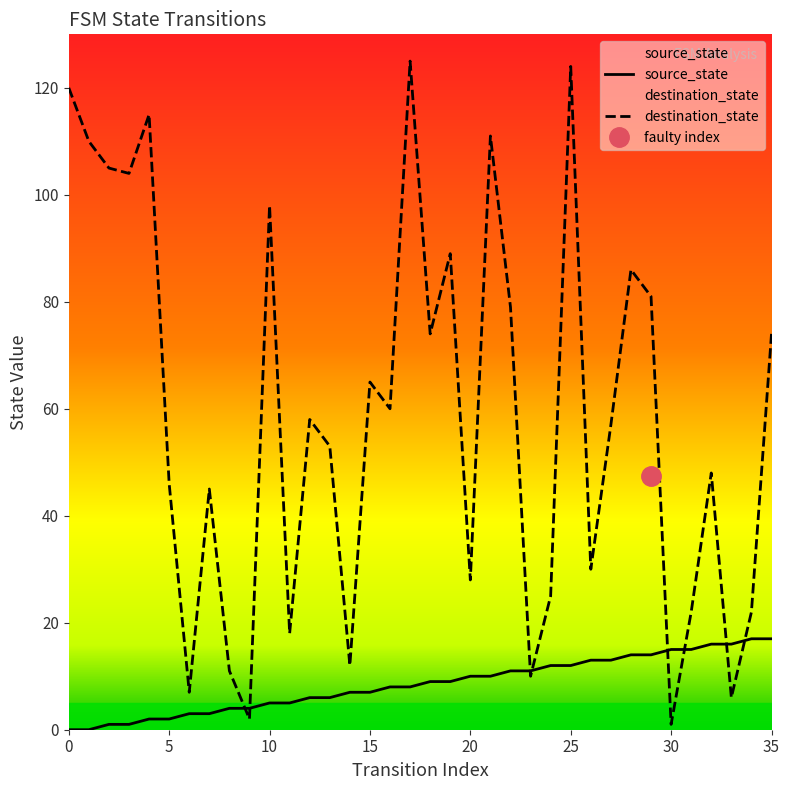

At how many categories does at least one series exceed 28?

24